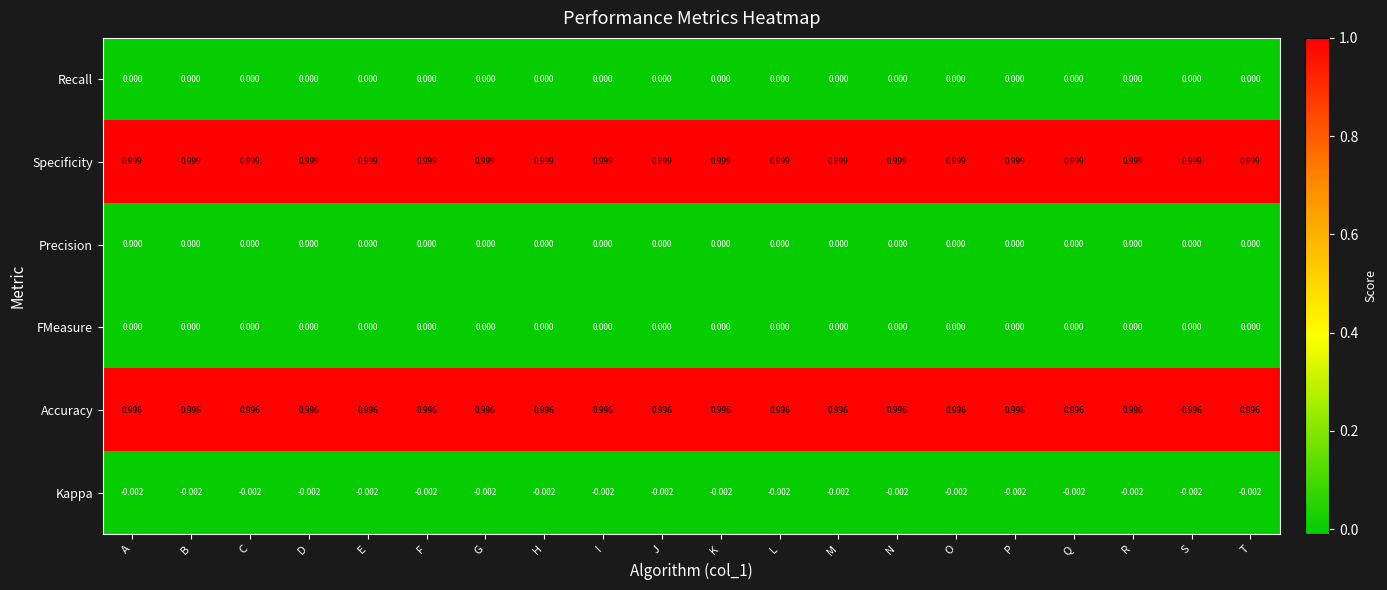

Which series has the largest total across all categories?

Specificity